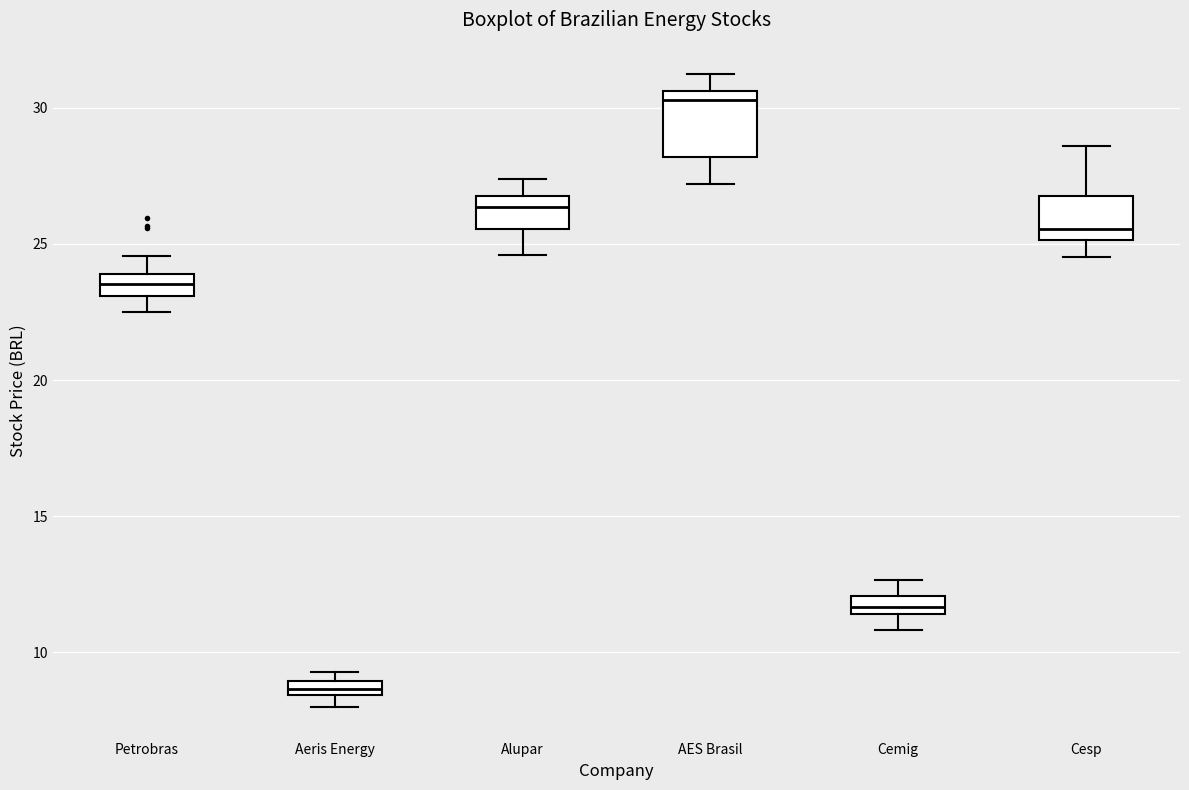

Where does the median line of the box for Cesp sit on the y-axis? The values are not printed on the chart, so give them approximately, as read against the axis.

25.5